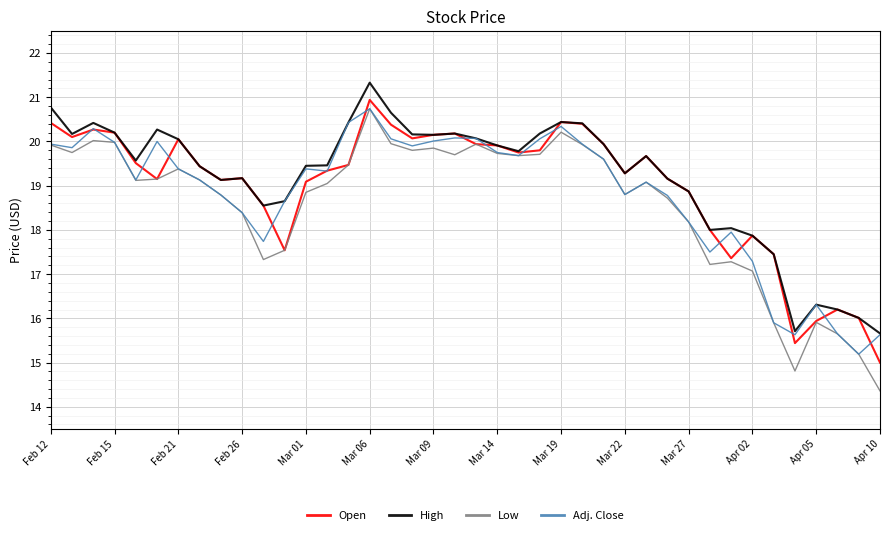

Which series has the largest range (max minus min)?

Low